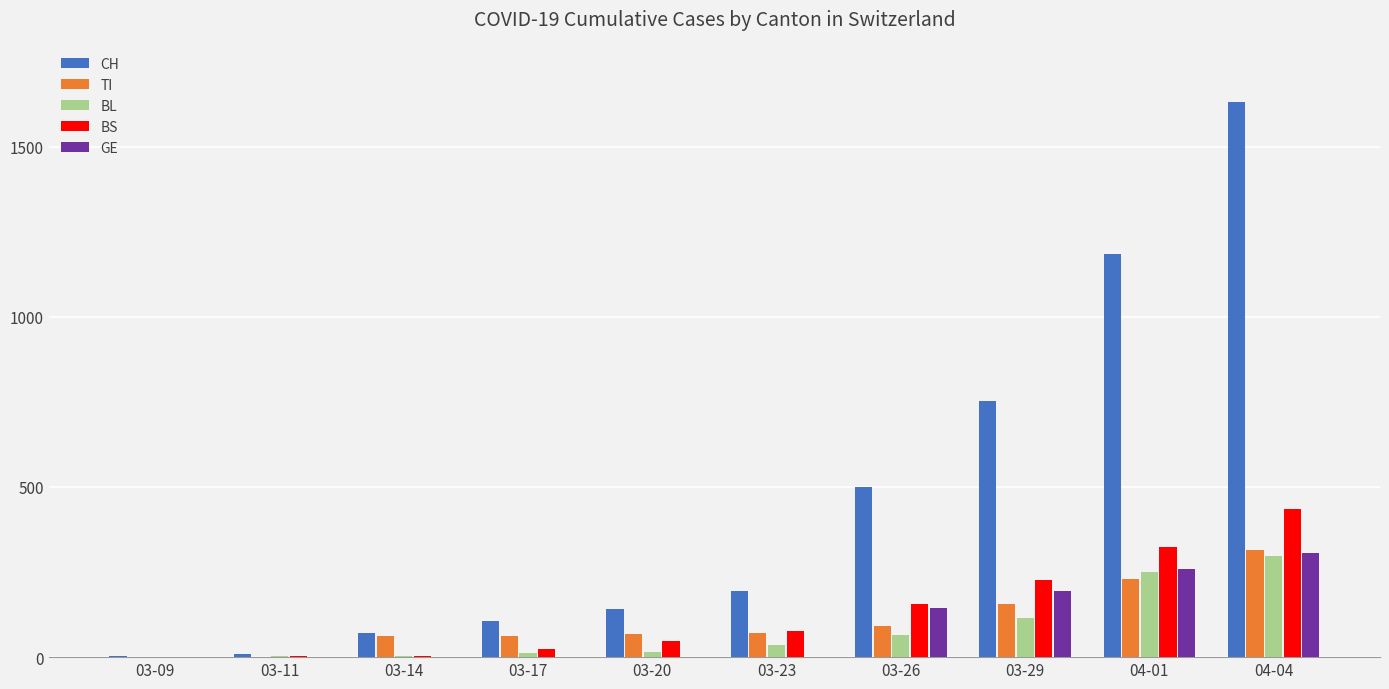

The value of TI at 03-11 is 0. True or false?

True